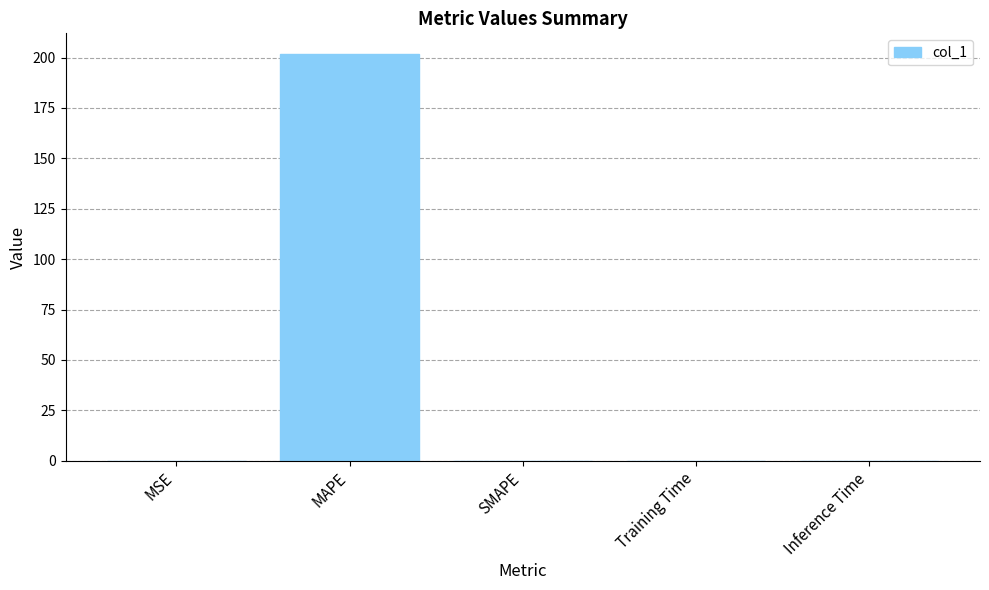

The value at MAPE is 94.0. True or false?

False